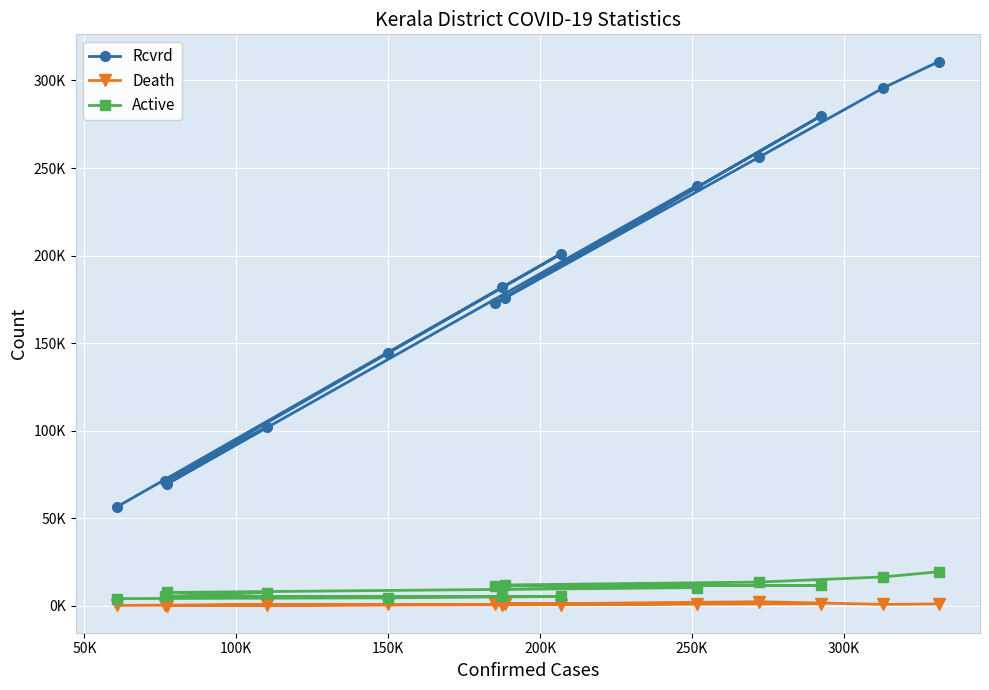

True or false: Rcvrd and Death intersect in this chart.

False